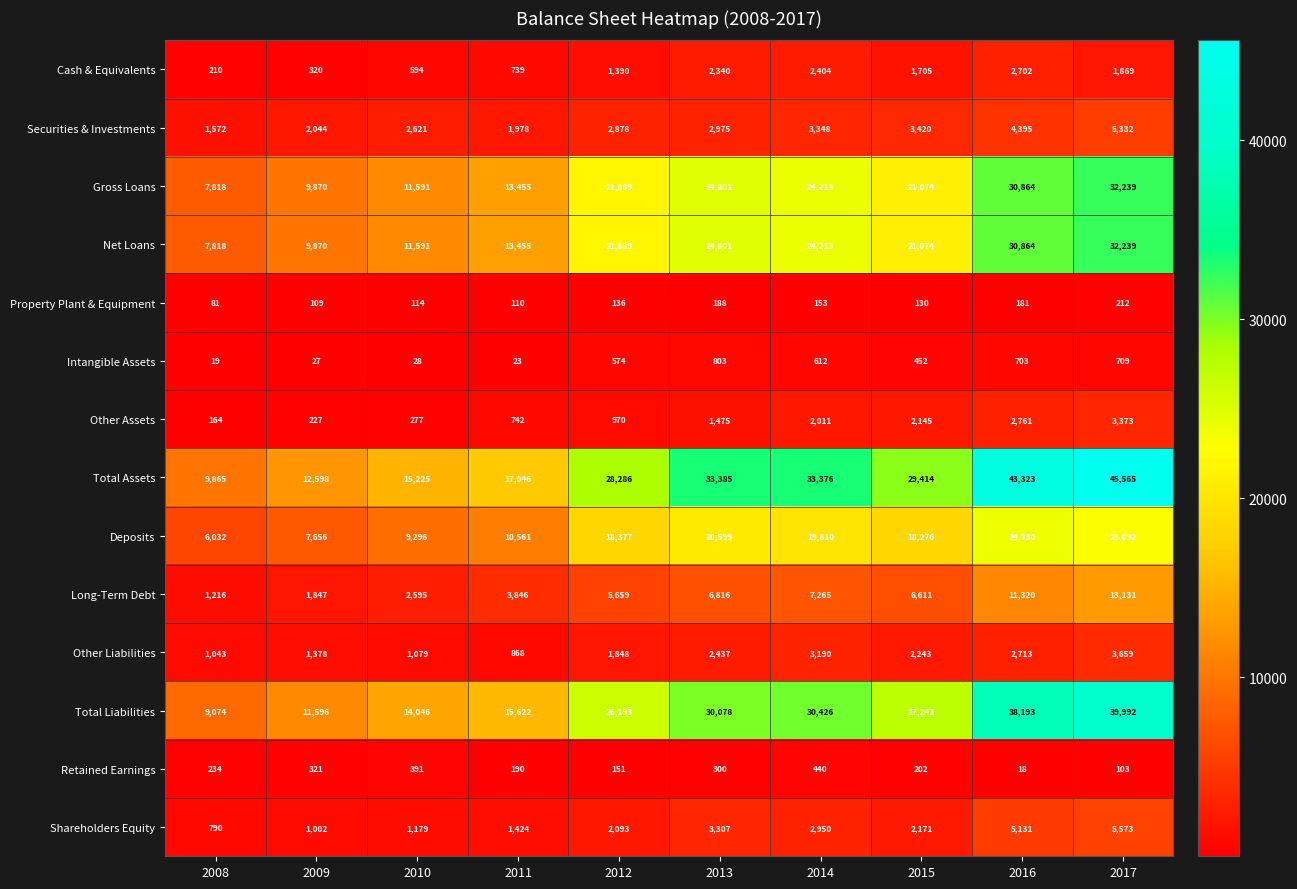

What is the average value of the Net Loans series?

19781